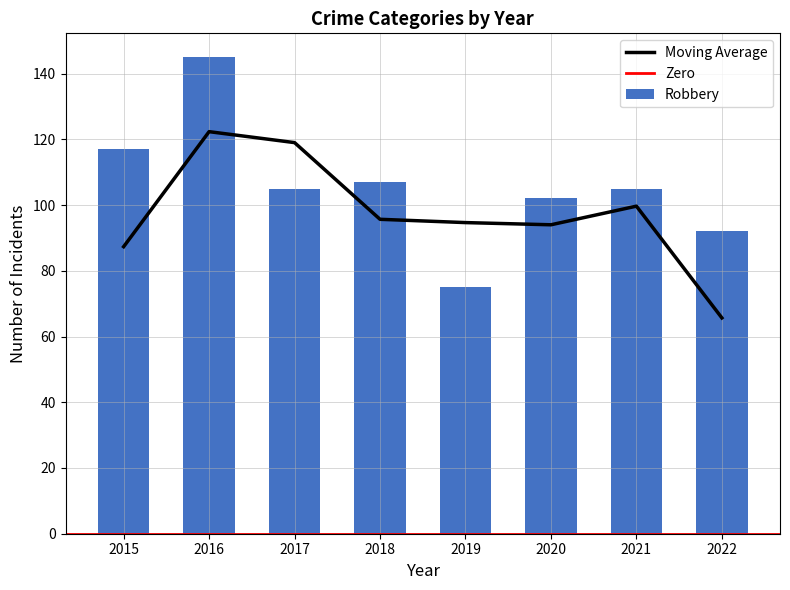

What is the minimum value for Moving Average?

65.7